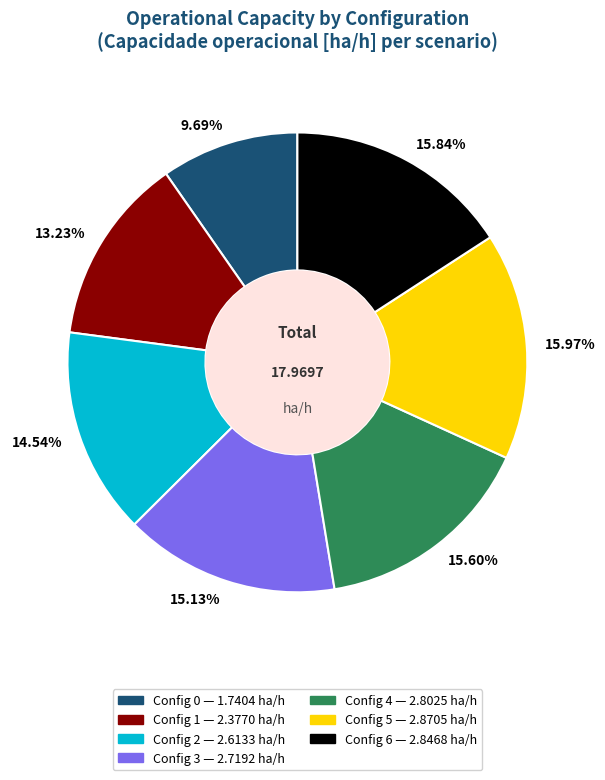

Combined, do 14.54% and 15.84% account for over 50%?

No